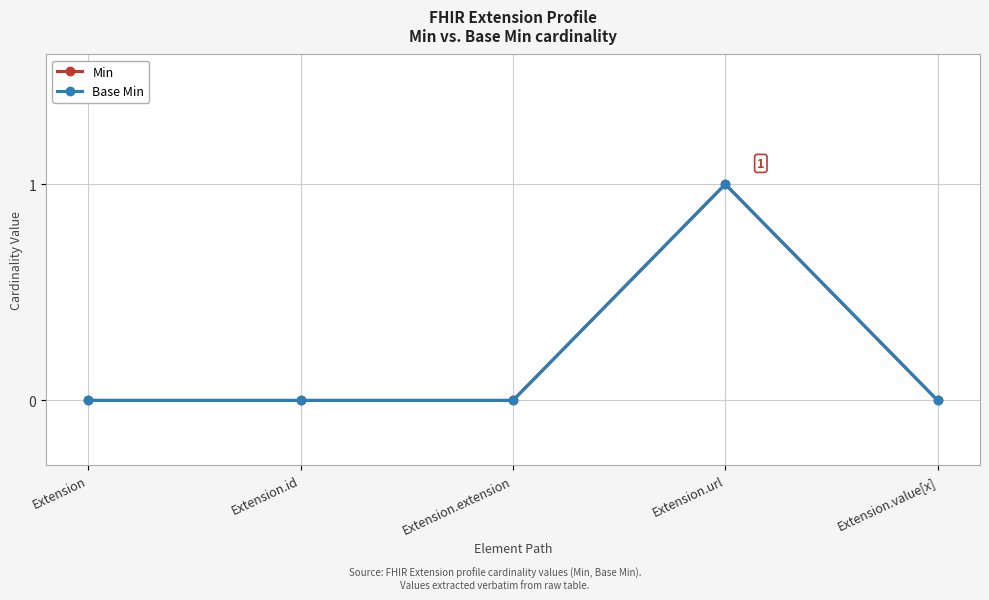

What is the label of the 3rd point from the left?

Extension.extension